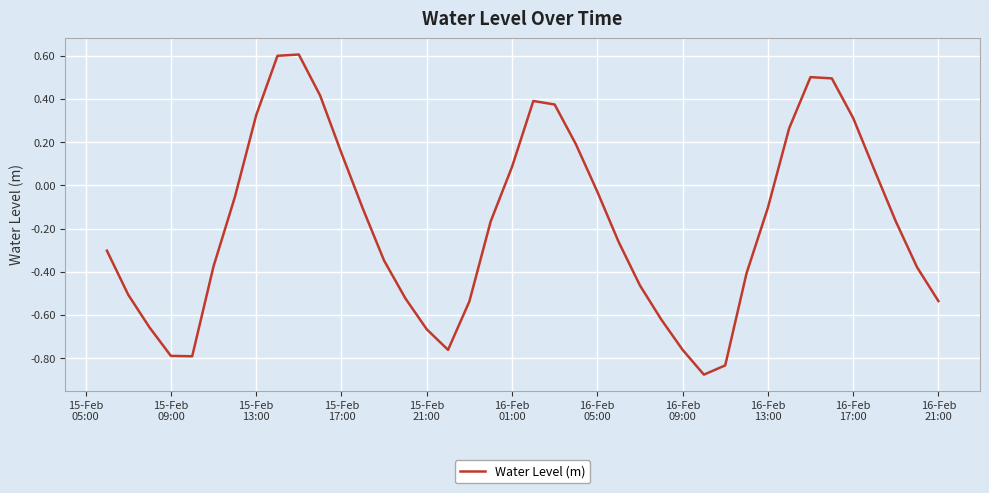

What is the greatest value displayed?

0.6